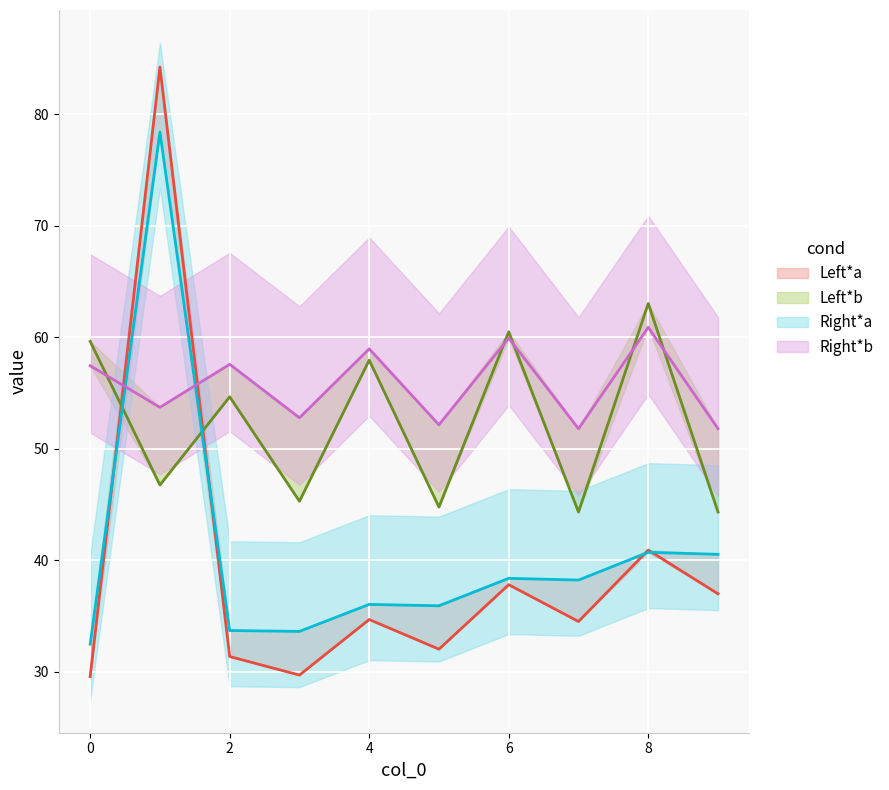

What is the smallest value displayed?

29.6